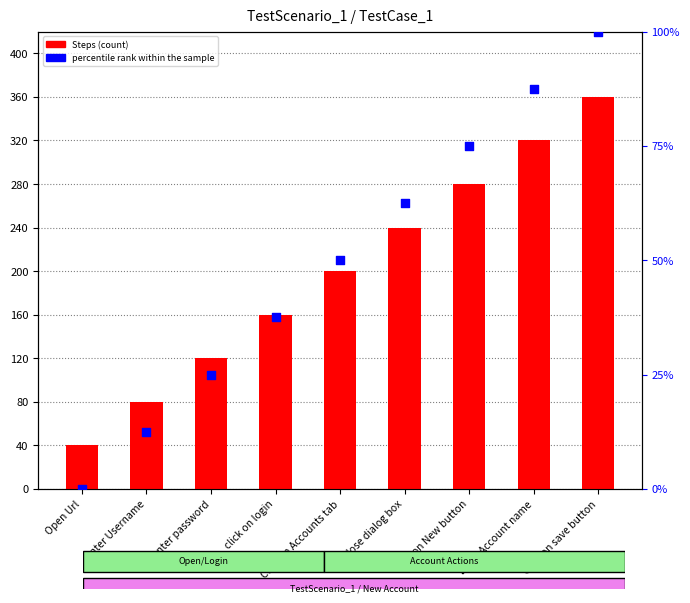

What is the total value across all series at click on login?

197.5